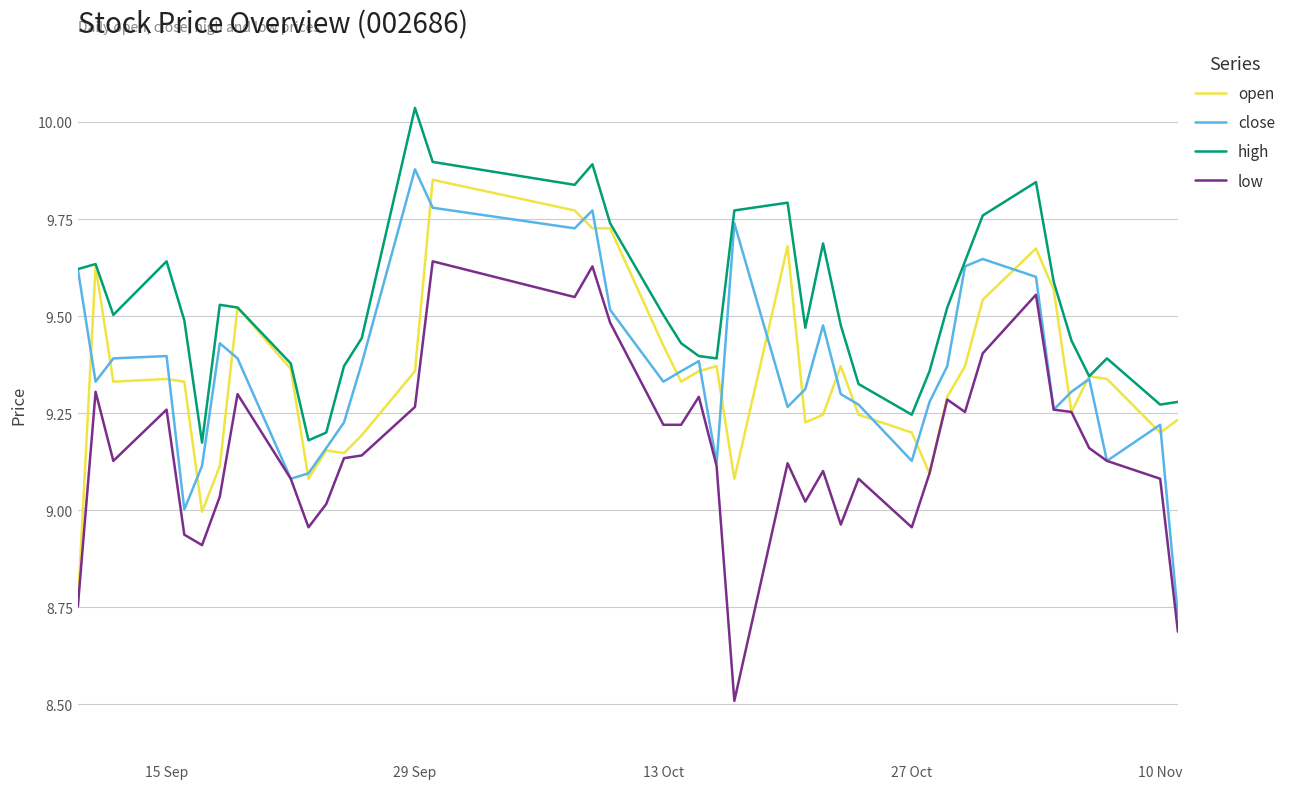

What are all the series names shown in the legend?

open, close, high, low